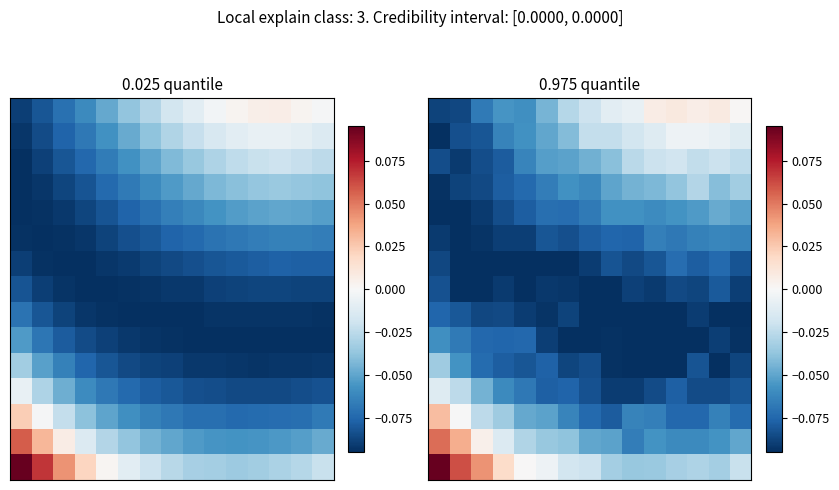

Between 7 and 14, which is larger?

14